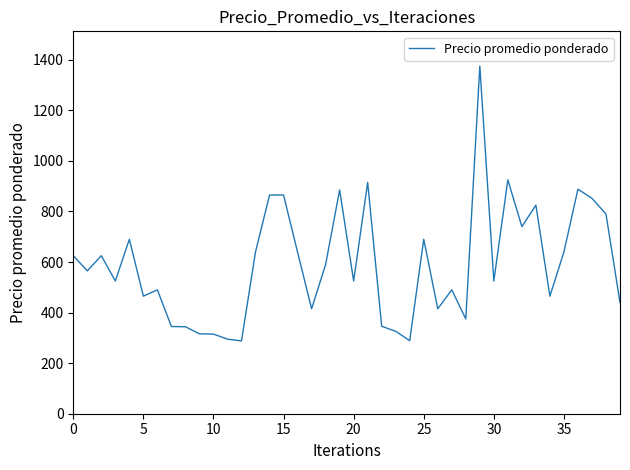

What is the maximum value shown in the chart?

1375